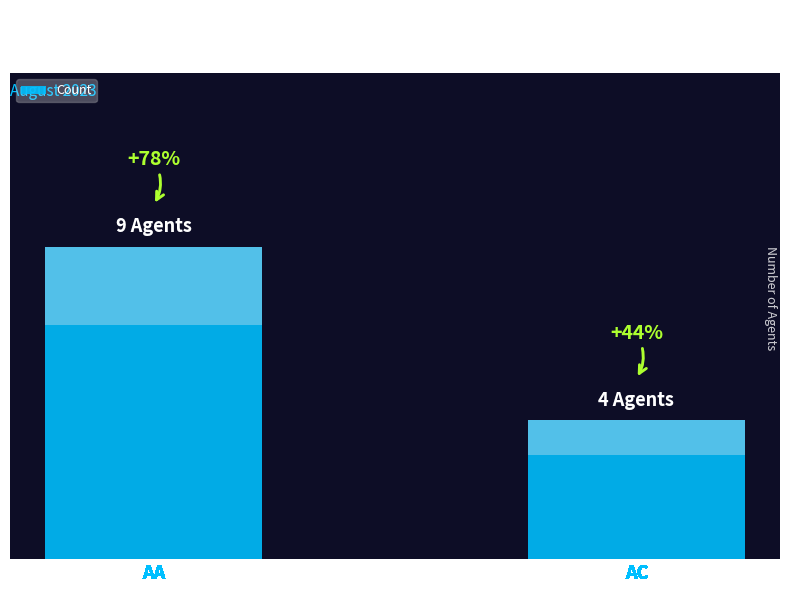

What is the change in value from AA to AC?

-5